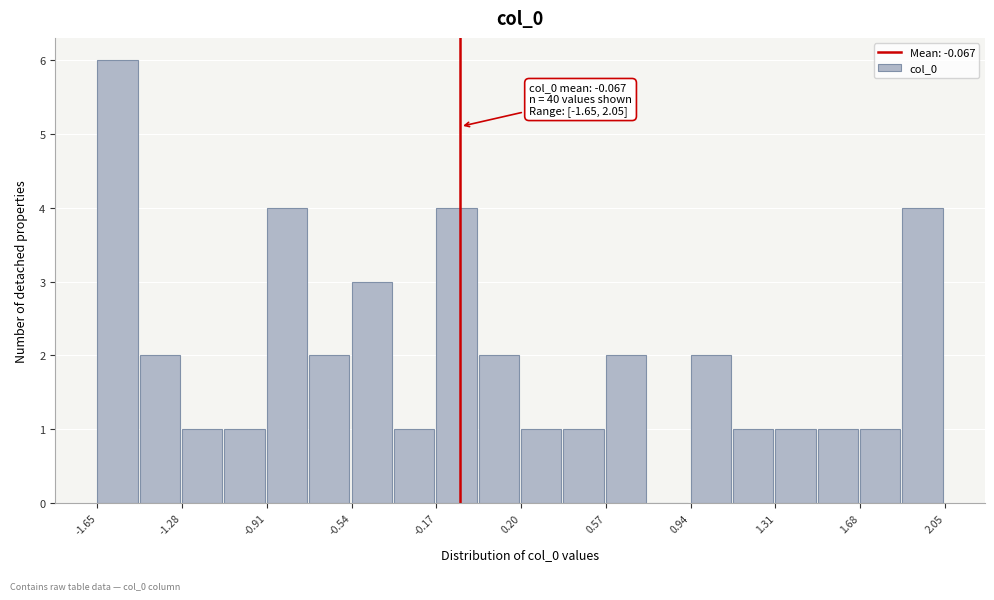

Around what value on the x-axis is the tallest bar? Give the approximate position of its centre, as read against the axis.

-1.55